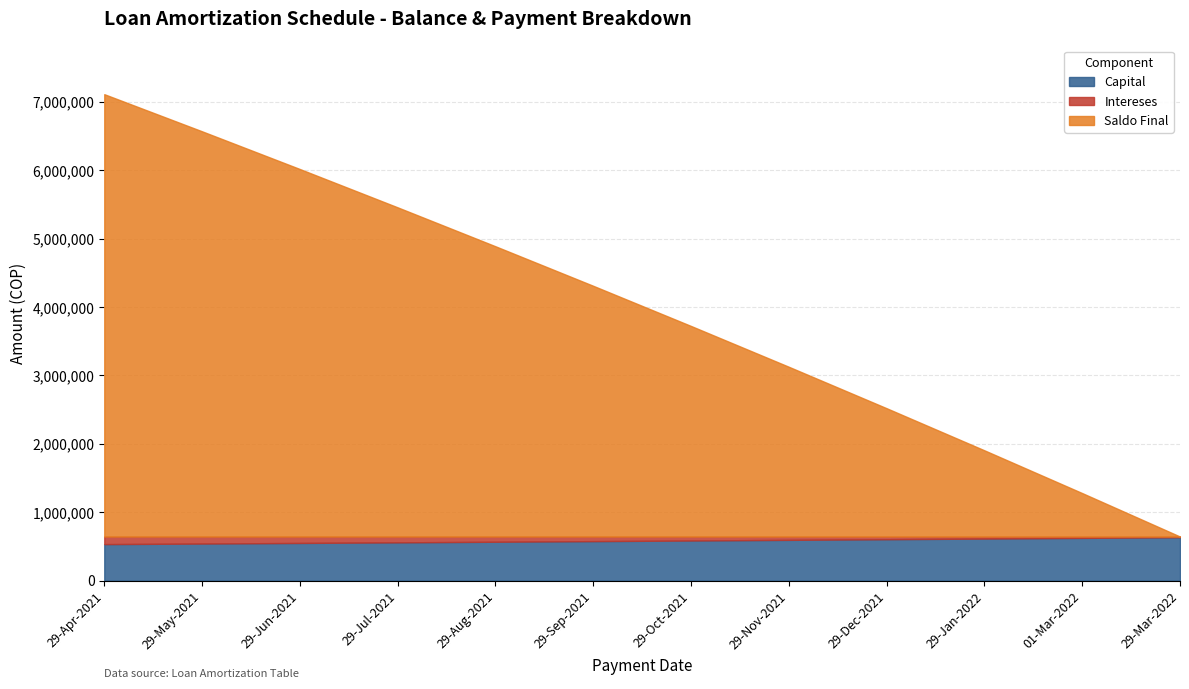

Which category has the highest value across all series?

29-Apr-2021